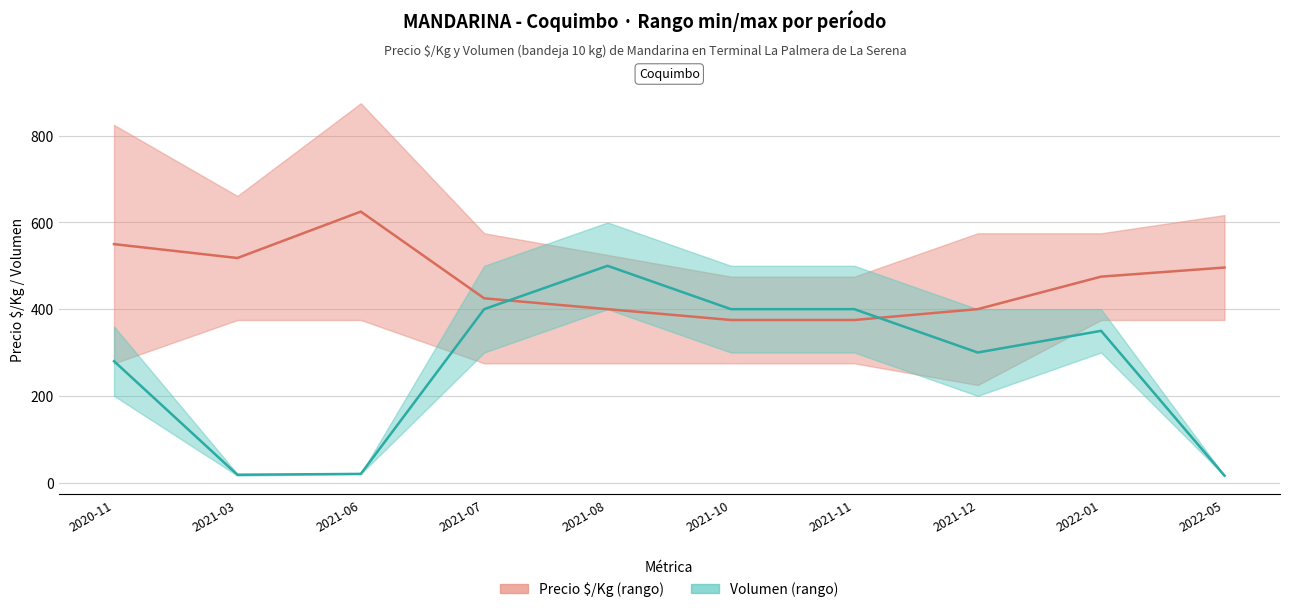

Rank the series at 2021-06 from lowest to highest value.

Volumen (promedio), Precio $/Kg (promedio)